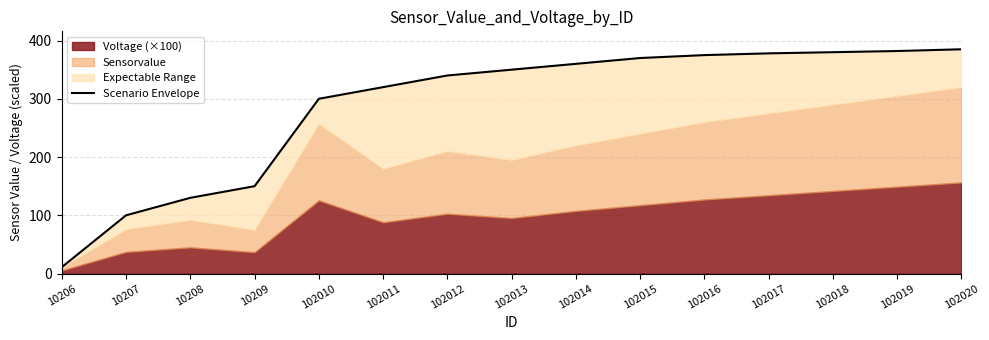

Reading left to right, extract all data points from this chart.

11	100	130	150	300	320	340	350	360	370	375	378	380	382	385